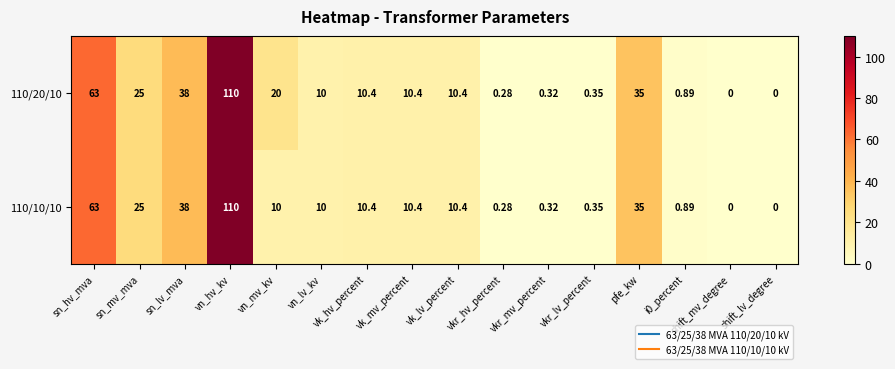

Rank the series by their average value, from highest to lowest.

110/20/10, 110/10/10